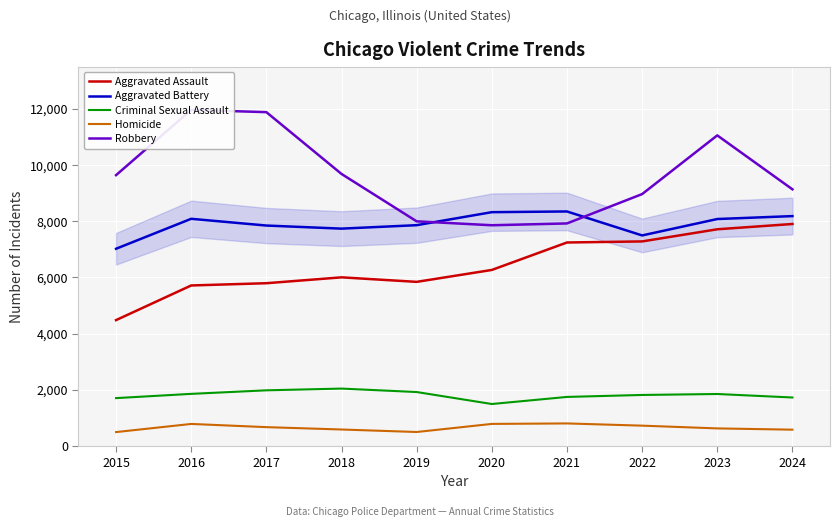

In Criminal Sexual Assault, how many points are higher than both neighbors (excluding endpoints)?

2